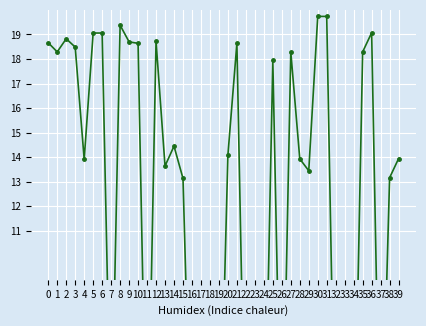

What is the sum of the values at 7 and 31?

21.5